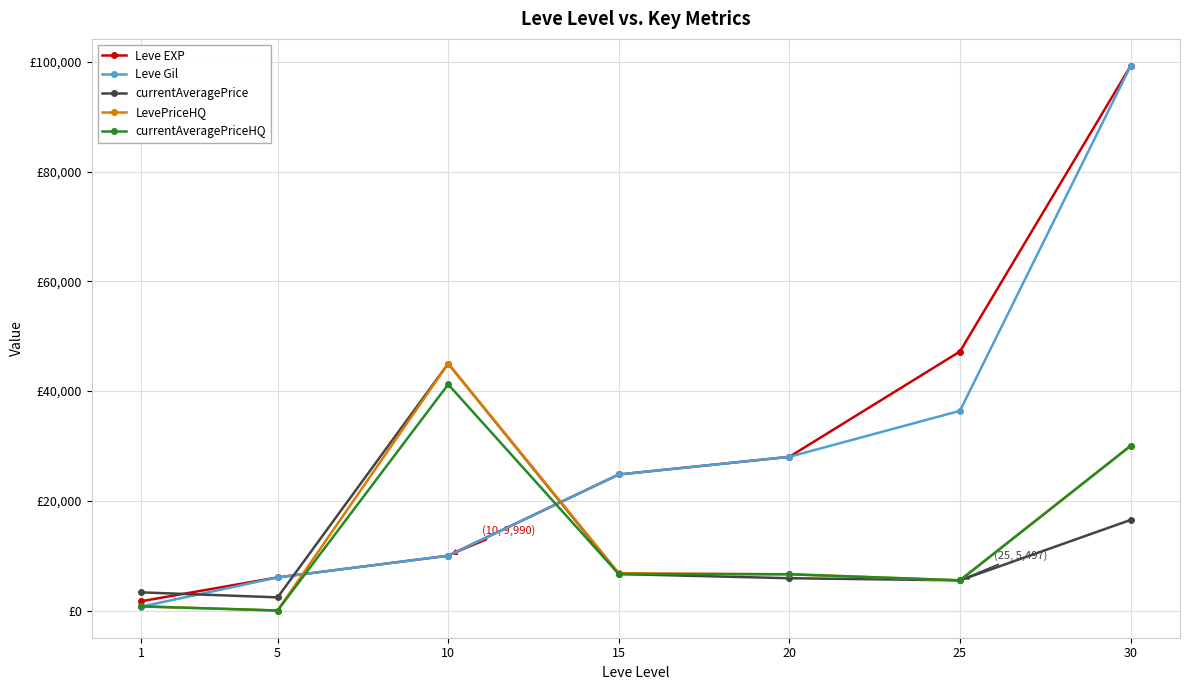

At which label does Leve EXP reach its minimum?

1